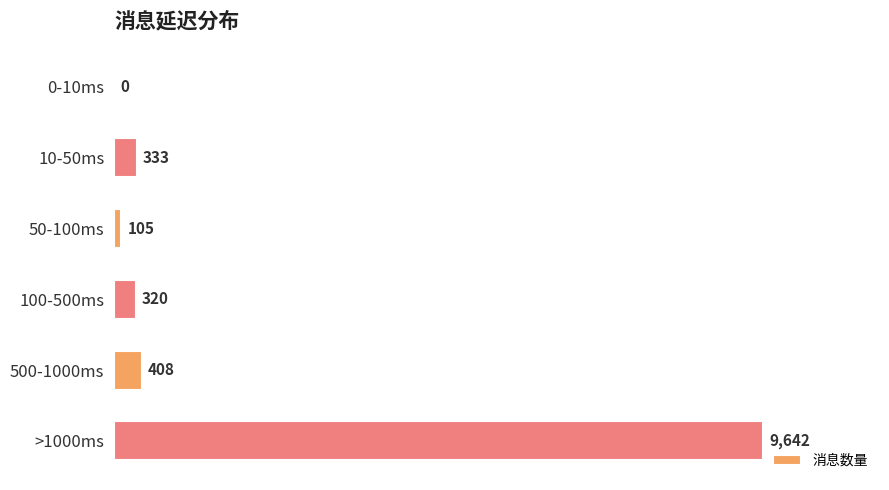

What is the sum of all values?

10808